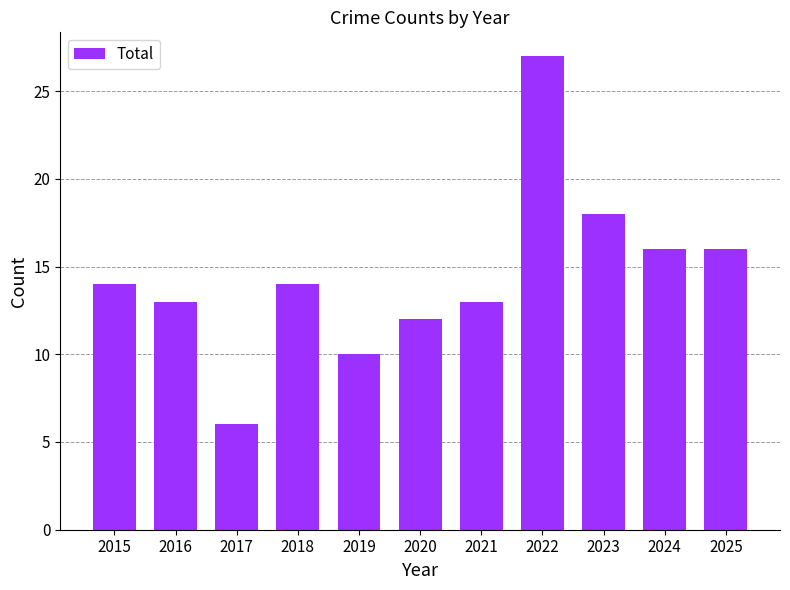

What is the difference between the maximum and second lowest values?

17